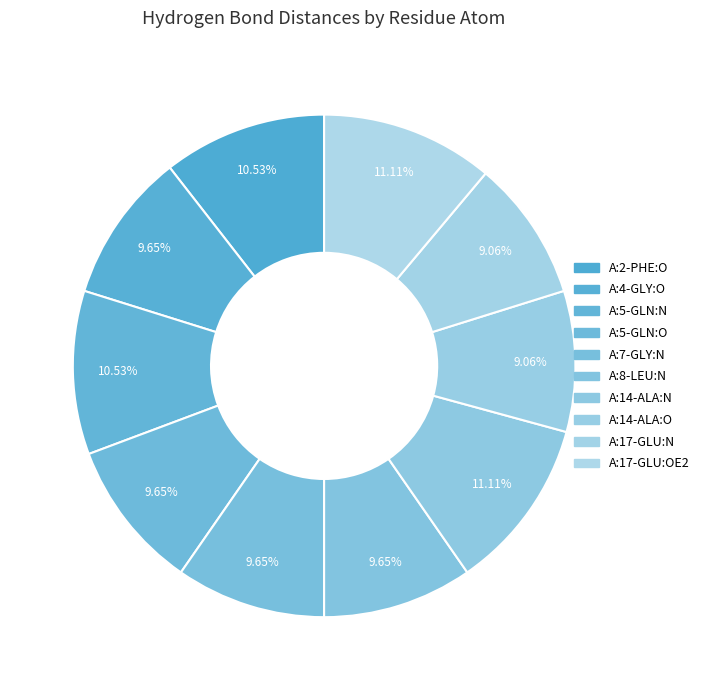

How many slices are in this pie chart?

10